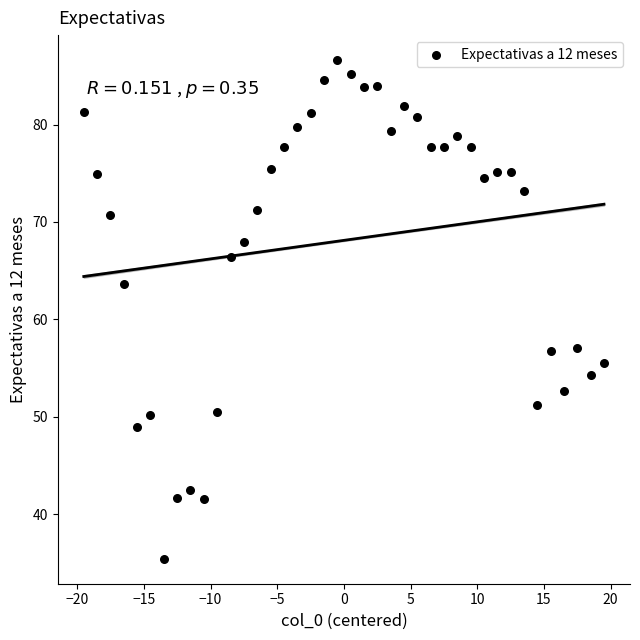

What is the range of X values (max minus min)?

39.0